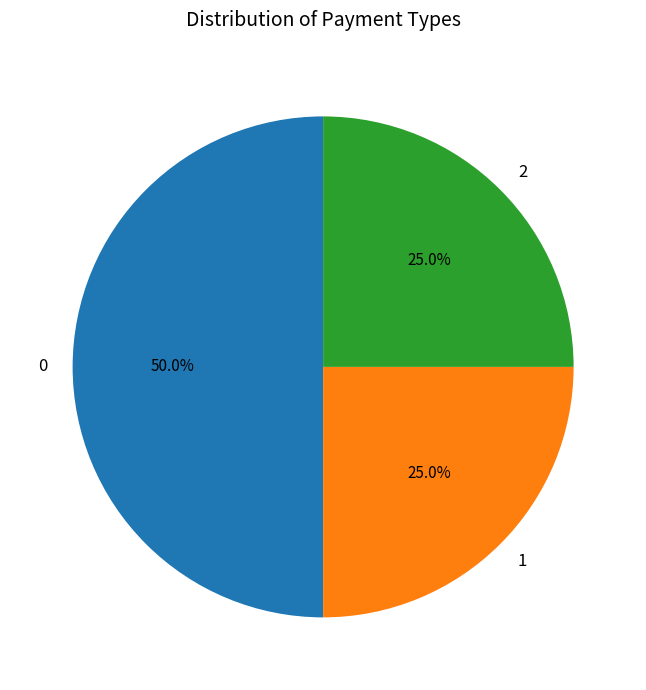

What percentage is the 2 slice, to the nearest percent?

25%